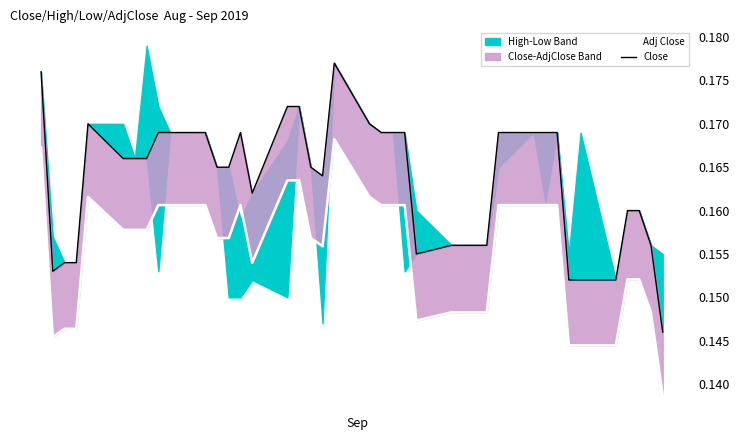

True or false: Adj Close and Close cross at least once.

False